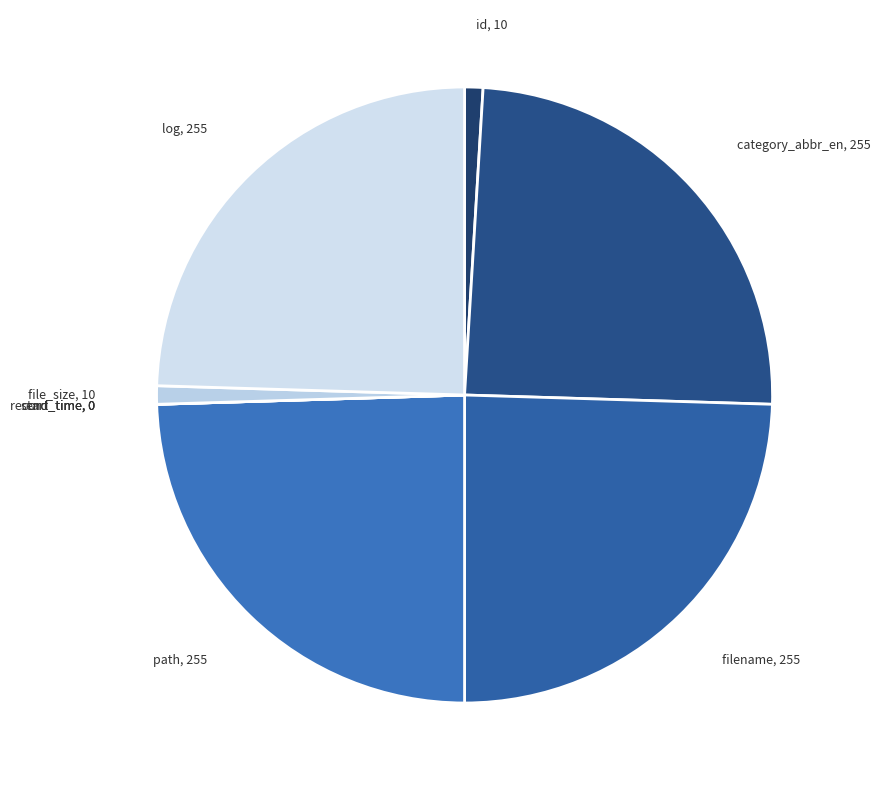

Which category has the biggest portion of the pie?

category_abbr_en